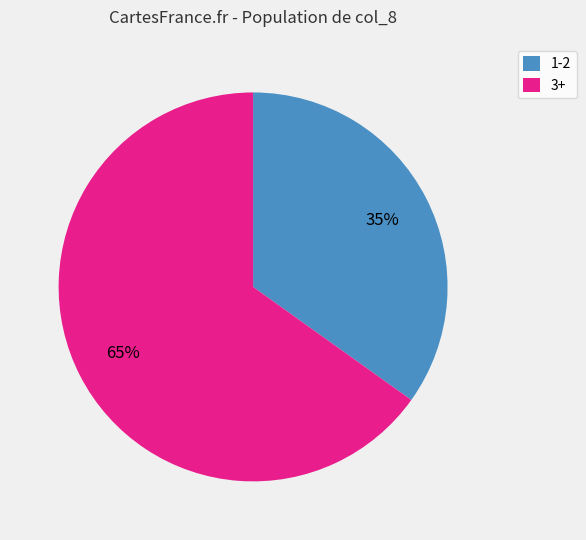

What is the majority slice?

3+